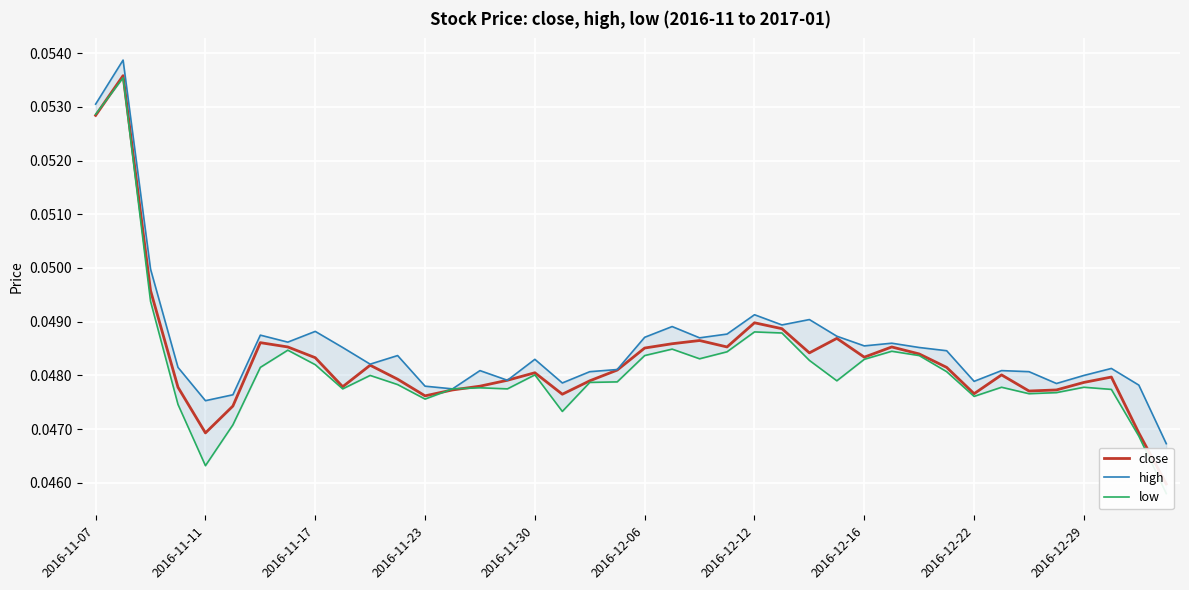

True or false: low has more than 0 interior local peaks.

True